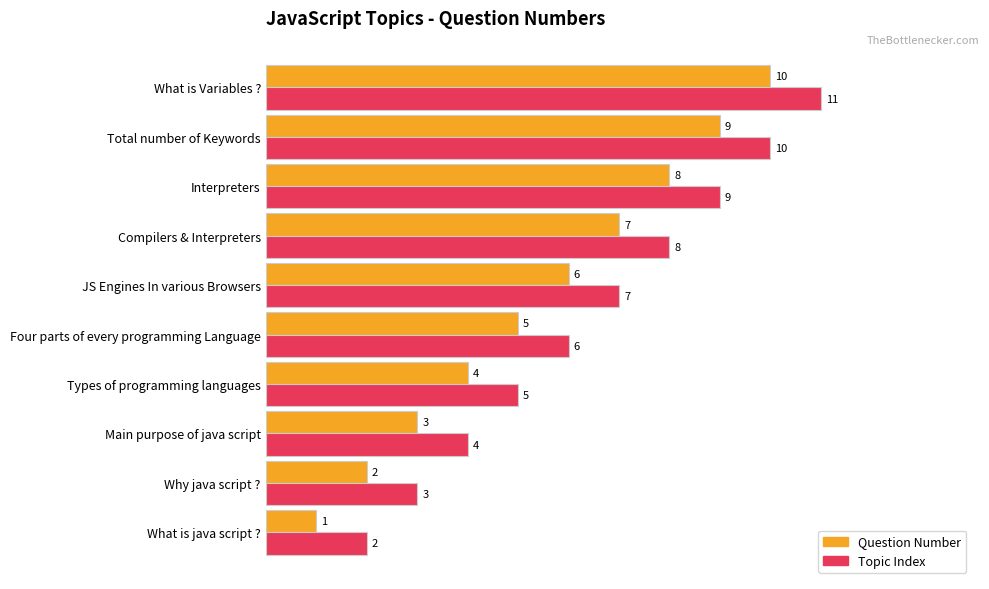

Which label corresponds to the smallest value in the chart?

What is java script ?